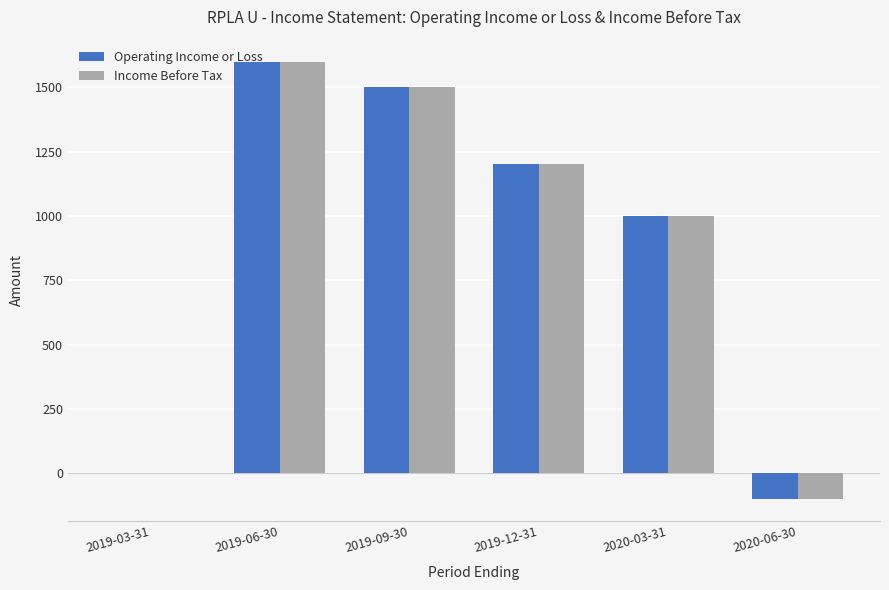

Reading right to left, extract all data points from this chart.

Operating Income or Loss: 2020-06-30=-100	2020-03-31=1000	2019-12-31=1200	2019-09-30=1500	2019-06-30=1600	2019-03-31=0
Income Before Tax: 2020-06-30=-100	2020-03-31=1000	2019-12-31=1200	2019-09-30=1500	2019-06-30=1600	2019-03-31=0